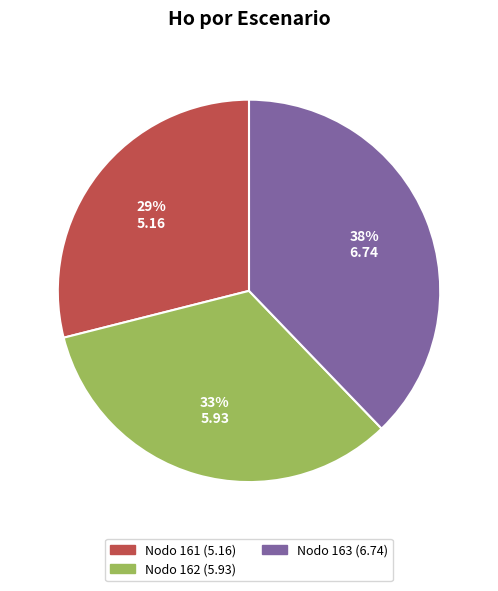

Does any single category account for the majority?

No